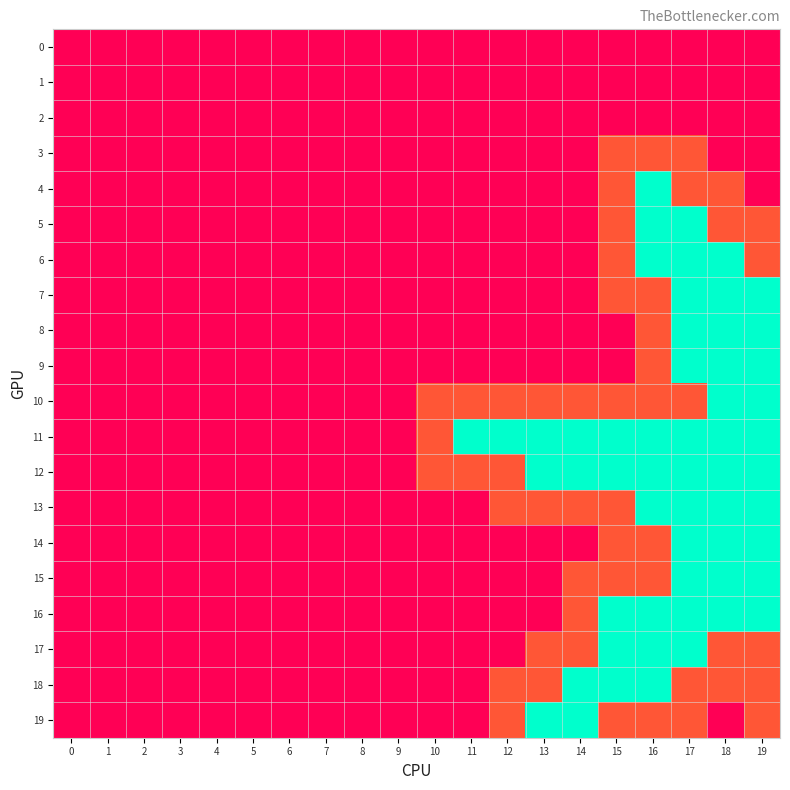

Reading left to right, transcribe all the data shown in this chart.

0: 0=2	1=2	2=2	3=2	4=2	5=2	6=2	7=2	8=2	9=2	10=2	11=2	12=2	13=2	14=2	15=2	16=2	17=2	18=2	19=2
1: 0=2	1=2	2=2	3=2	4=2	5=2	6=2	7=2	8=2	9=2	10=2	11=2	12=2	13=2	14=2	15=2	16=2	17=2	18=2	19=2
2: 0=2	1=2	2=2	3=2	4=2	5=2	6=2	7=2	8=2	9=2	10=2	11=2	12=2	13=2	14=2	15=2	16=2	17=2	18=2	19=2
3: 0=2	1=2	2=2	3=2	4=2	5=2	6=2	7=2	8=2	9=2	10=2	11=2	12=2	13=2	14=2	15=1	16=1	17=1	18=2	19=2
4: 0=2	1=2	2=2	3=2	4=2	5=2	6=2	7=2	8=2	9=2	10=2	11=2	12=2	13=2	14=2	15=1	16=0	17=1	18=1	19=2
5: 0=2	1=2	2=2	3=2	4=2	5=2	6=2	7=2	8=2	9=2	10=2	11=2	12=2	13=2	14=2	15=1	16=0	17=0	18=1	19=1
6: 0=2	1=2	2=2	3=2	4=2	5=2	6=2	7=2	8=2	9=2	10=2	11=2	12=2	13=2	14=2	15=1	16=0	17=0	18=0	19=1
7: 0=2	1=2	2=2	3=2	4=2	5=2	6=2	7=2	8=2	9=2	10=2	11=2	12=2	13=2	14=2	15=1	16=1	17=0	18=0	19=0
8: 0=2	1=2	2=2	3=2	4=2	5=2	6=2	7=2	8=2	9=2	10=2	11=2	12=2	13=2	14=2	15=2	16=1	17=0	18=0	19=0
9: 0=2	1=2	2=2	3=2	4=2	5=2	6=2	7=2	8=2	9=2	10=2	11=2	12=2	13=2	14=2	15=2	16=1	17=0	18=0	19=0
10: 0=2	1=2	2=2	3=2	4=2	5=2	6=2	7=2	8=2	9=2	10=1	11=1	12=1	13=1	14=1	15=1	16=1	17=1	18=0	19=0
11: 0=2	1=2	2=2	3=2	4=2	5=2	6=2	7=2	8=2	9=2	10=1	11=0	12=0	13=0	14=0	15=0	16=0	17=0	18=0	19=0
12: 0=2	1=2	2=2	3=2	4=2	5=2	6=2	7=2	8=2	9=2	10=1	11=1	12=1	13=0	14=0	15=0	16=0	17=0	18=0	19=0
13: 0=2	1=2	2=2	3=2	4=2	5=2	6=2	7=2	8=2	9=2	10=2	11=2	12=1	13=1	14=1	15=1	16=0	17=0	18=0	19=0
14: 0=2	1=2	2=2	3=2	4=2	5=2	6=2	7=2	8=2	9=2	10=2	11=2	12=2	13=2	14=2	15=1	16=1	17=0	18=0	19=0
15: 0=2	1=2	2=2	3=2	4=2	5=2	6=2	7=2	8=2	9=2	10=2	11=2	12=2	13=2	14=1	15=1	16=1	17=0	18=0	19=0
16: 0=2	1=2	2=2	3=2	4=2	5=2	6=2	7=2	8=2	9=2	10=2	11=2	12=2	13=2	14=1	15=0	16=0	17=0	18=0	19=0
17: 0=2	1=2	2=2	3=2	4=2	5=2	6=2	7=2	8=2	9=2	10=2	11=2	12=2	13=1	14=1	15=0	16=0	17=0	18=1	19=1
18: 0=2	1=2	2=2	3=2	4=2	5=2	6=2	7=2	8=2	9=2	10=2	11=2	12=1	13=1	14=0	15=0	16=0	17=1	18=1	19=1
19: 0=2	1=2	2=2	3=2	4=2	5=2	6=2	7=2	8=2	9=2	10=2	11=2	12=1	13=0	14=0	15=1	16=1	17=1	18=2	19=1